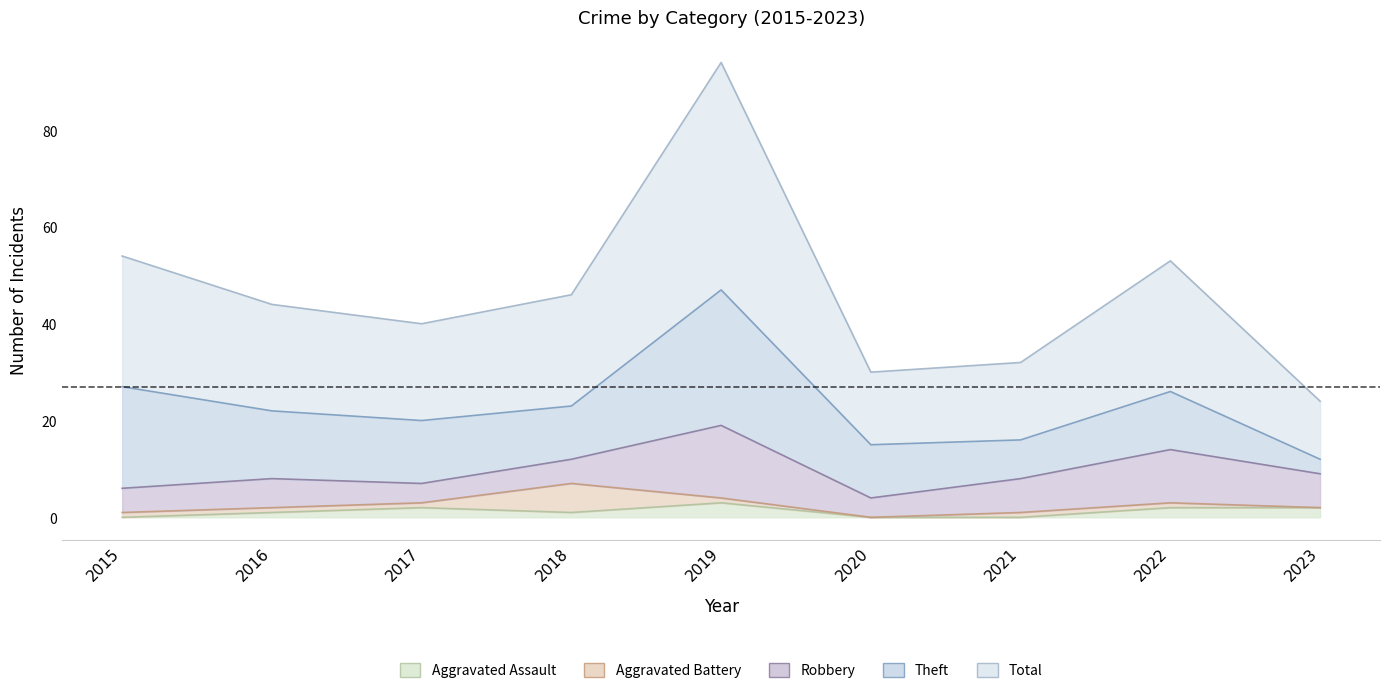

Where is the first local minimum for Total?

2017